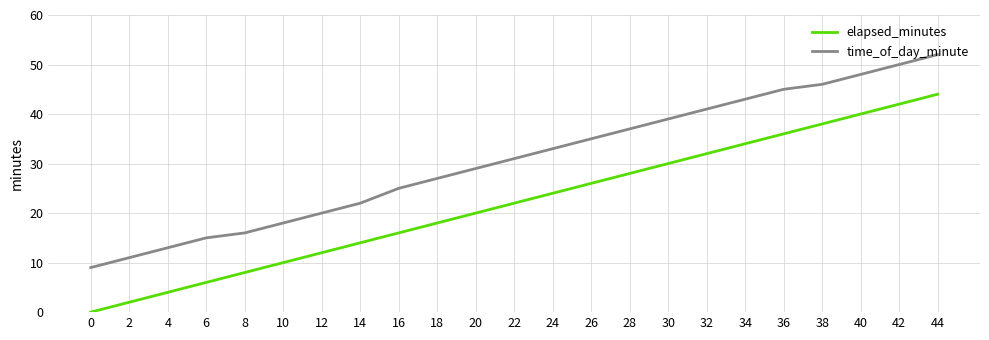

The time_of_day_minute series shows 6 at 18. True or false?

False